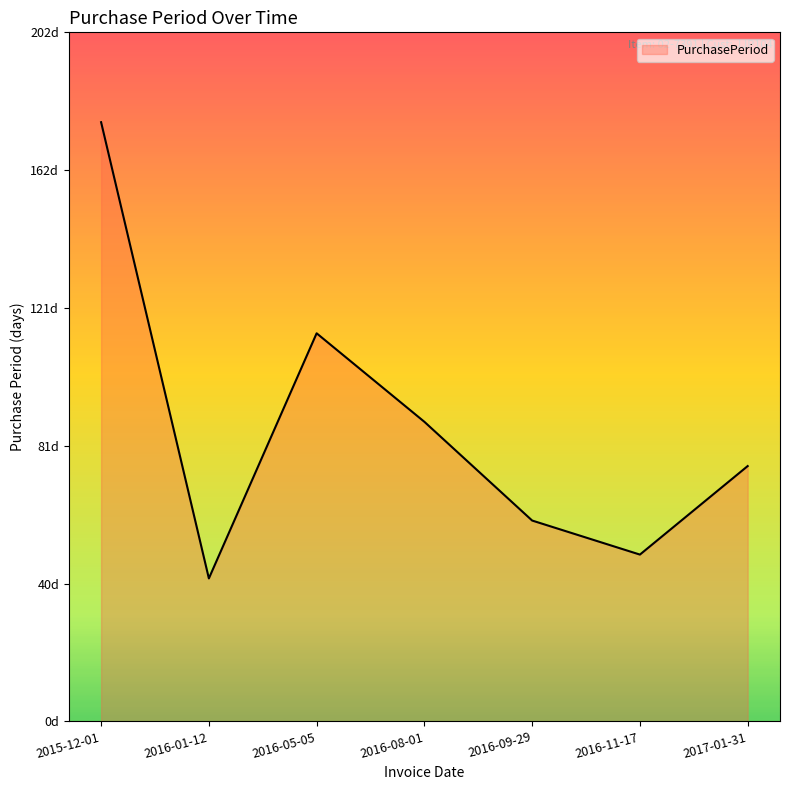

At which category does the data reach its first local peak?

2016-05-05